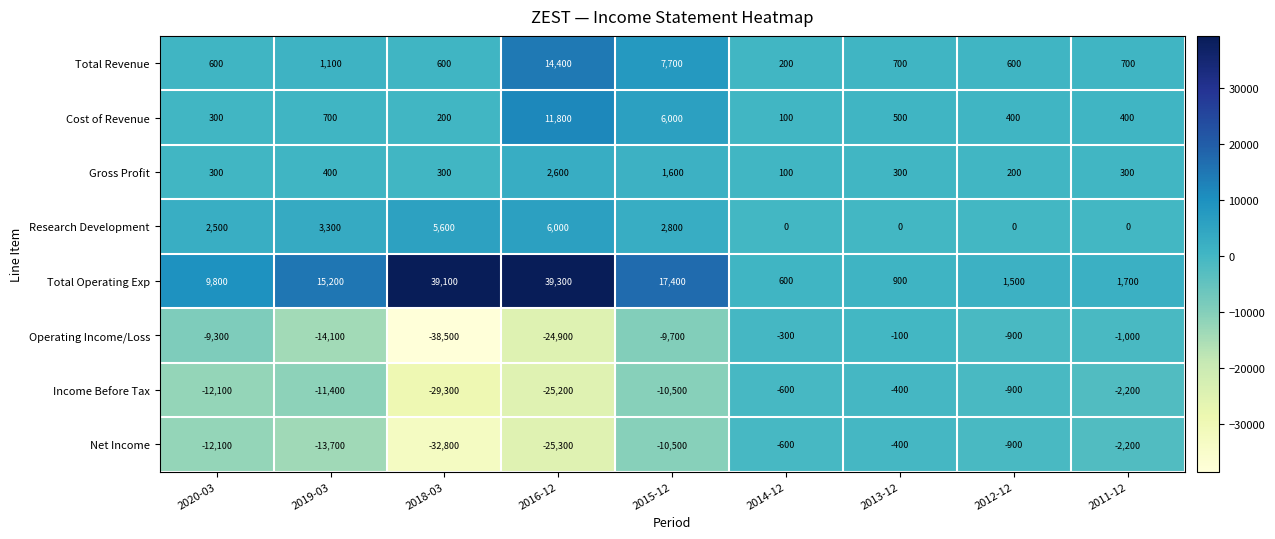

Where is Total Revenue nearest to the value 7300?

2015-12